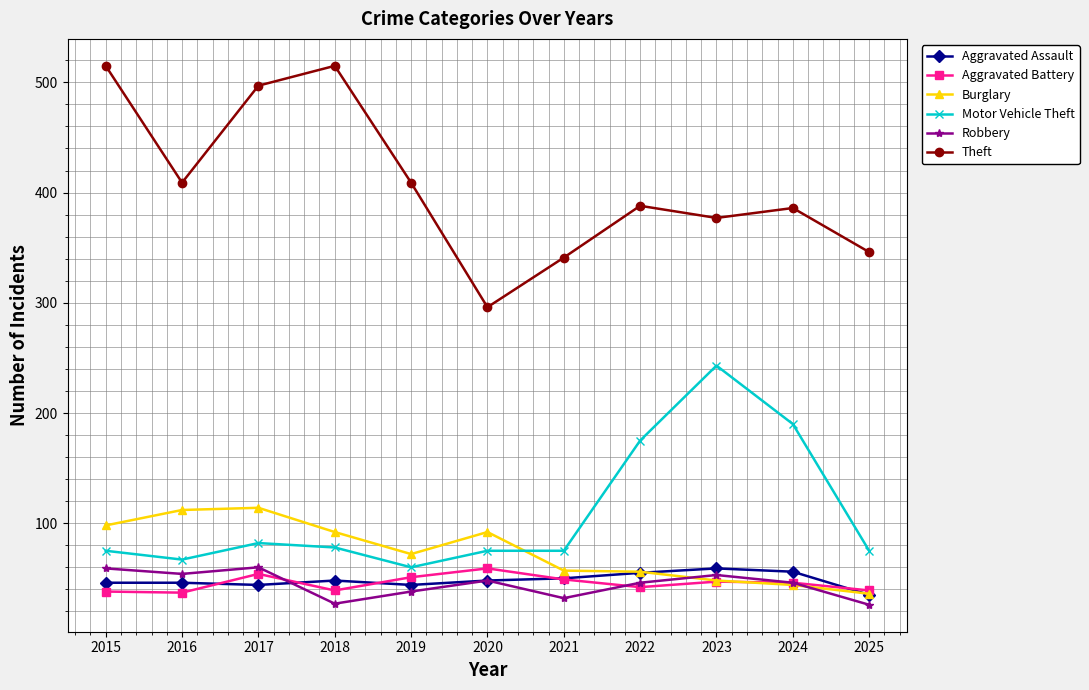

What is the average value of the Burglary series?

75